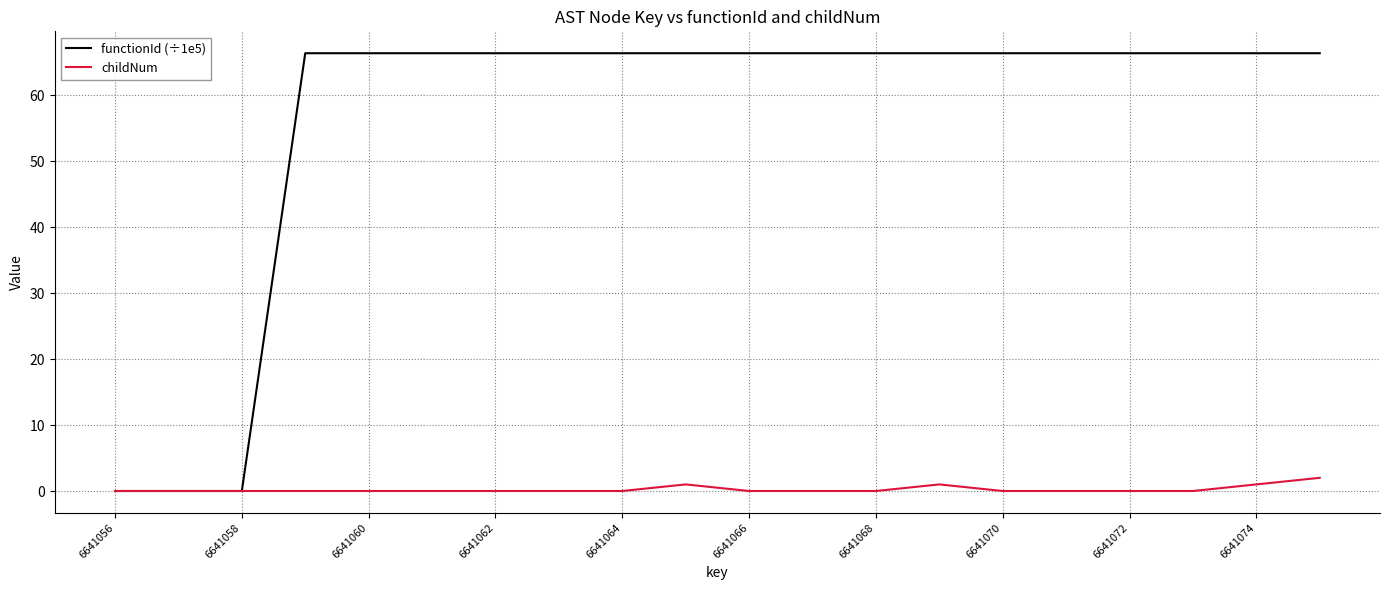

Rank the series by their average value, from lowest to highest.

childNum, functionId (÷1e5)